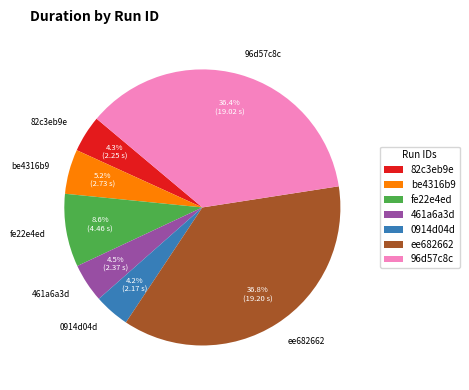

To the nearest percent, what is the combined percentage of 82c3eb9e and 96d57c8c?

41%